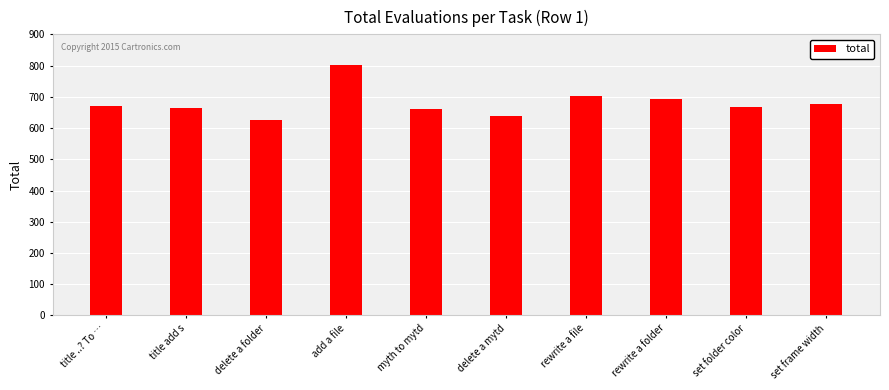

At which category does the chart reach its minimum across all series?

delete a folder